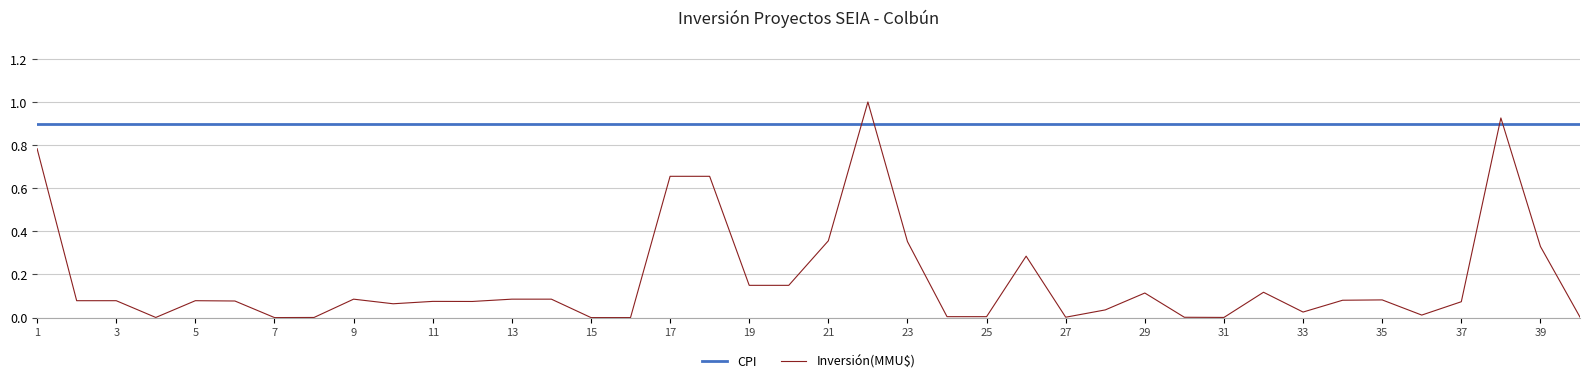

Rank the series by their average value, from highest to lowest.

CPI, Inversión(MMU$)